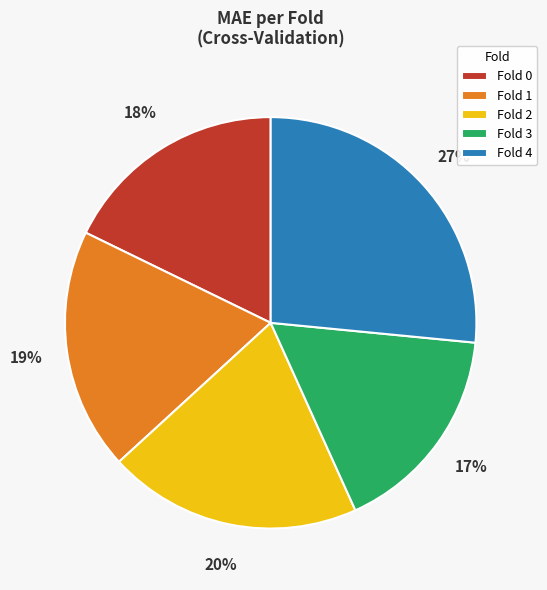

Does Fold 4 account for over 50% of the chart?

No